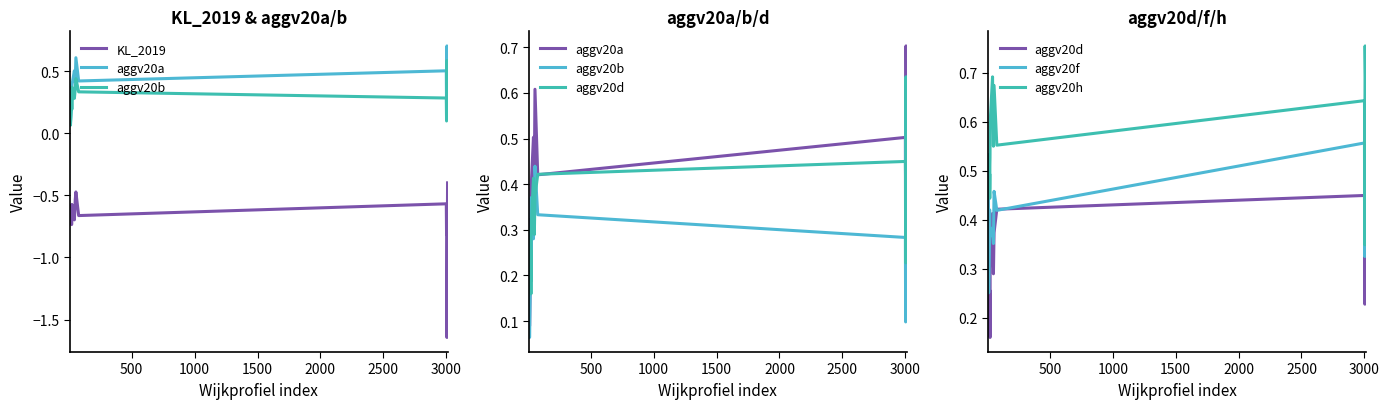

What is the label of the 2nd point from the left?

500